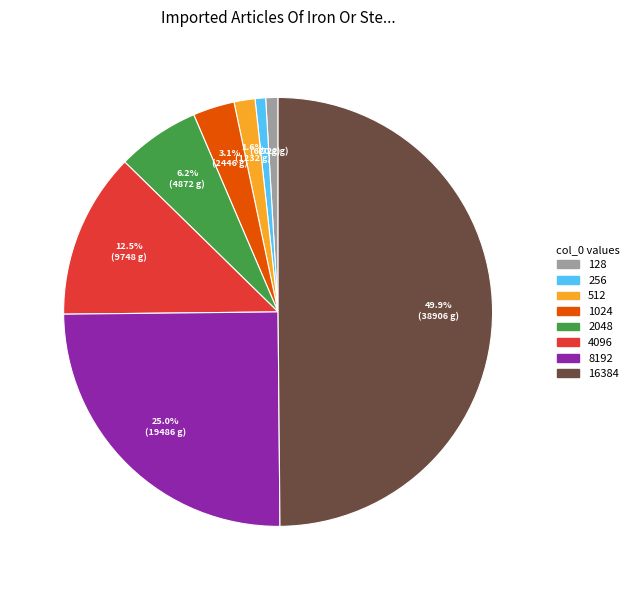

Count the number of slices in the pie.

8